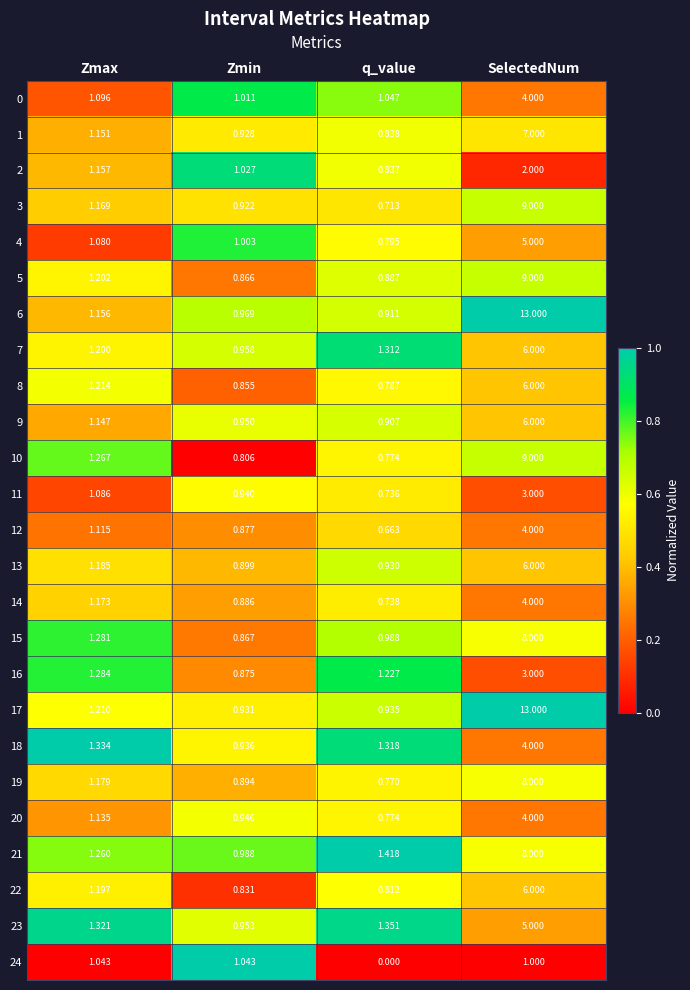

Is the value of 20 at q_value greater than the value of 1 at SelectedNum?

No